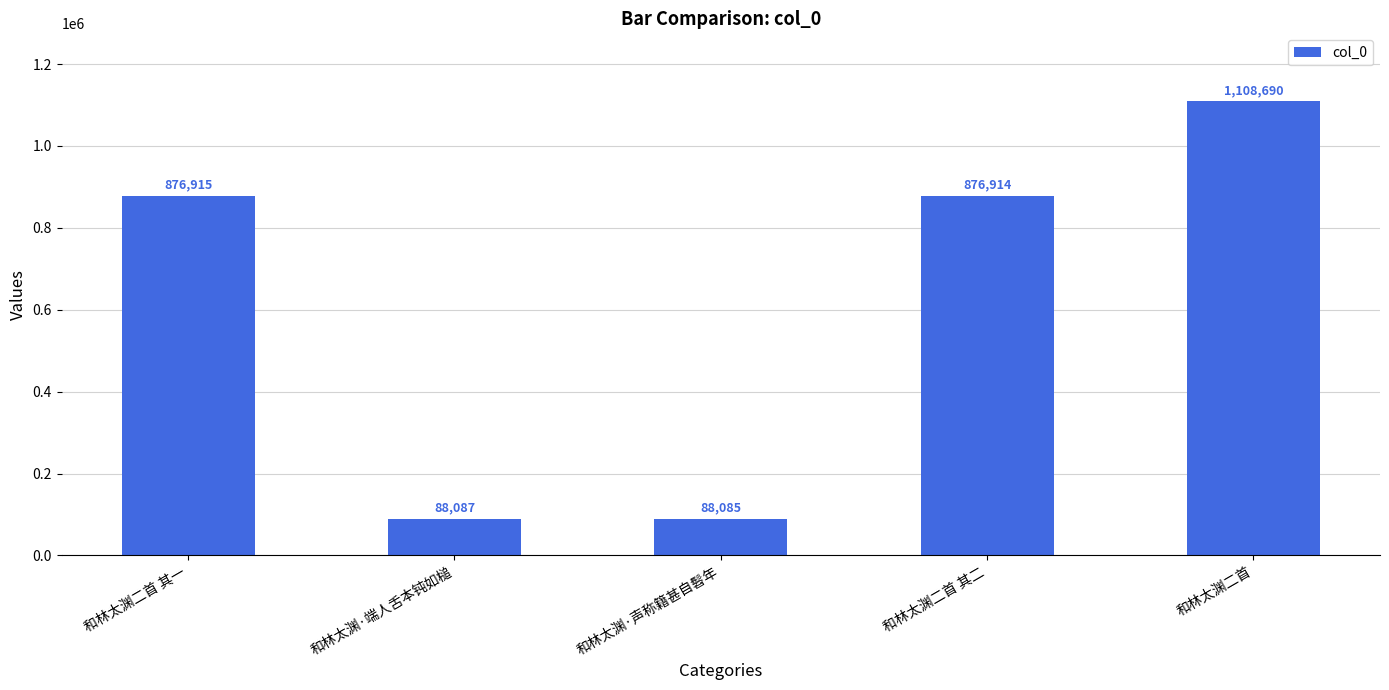

What is the change in value from 和林太渊·声称籍甚自髫年 to 和林太渊二首?

+1020605